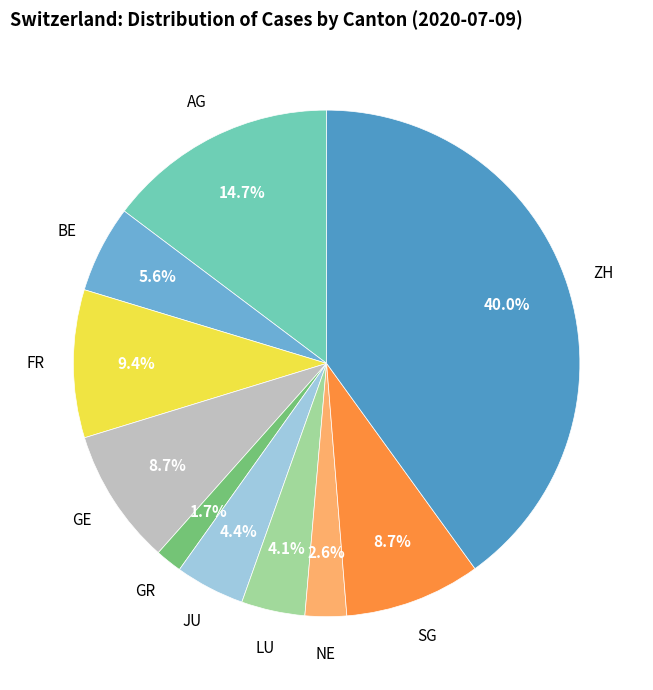

Count the number of slices in the pie.

10